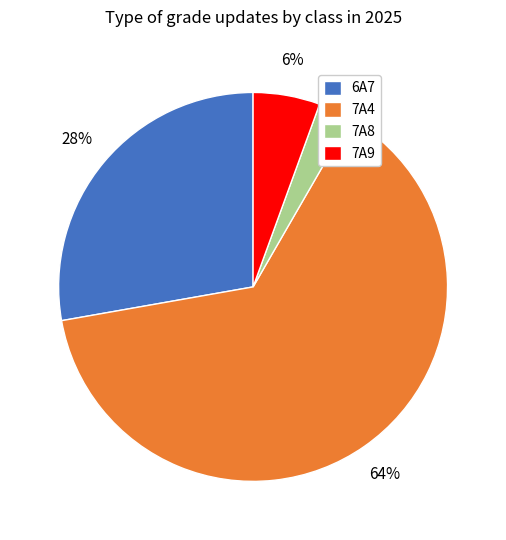

How many slices are in this pie chart?

4